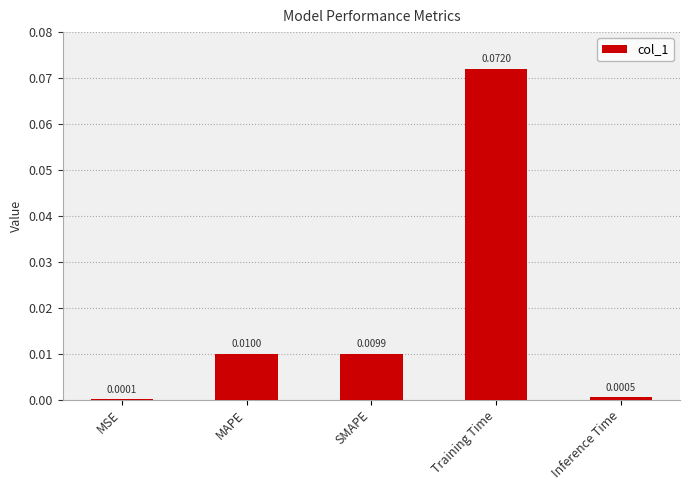

At which category does the chart reach its peak across all series?

Training Time